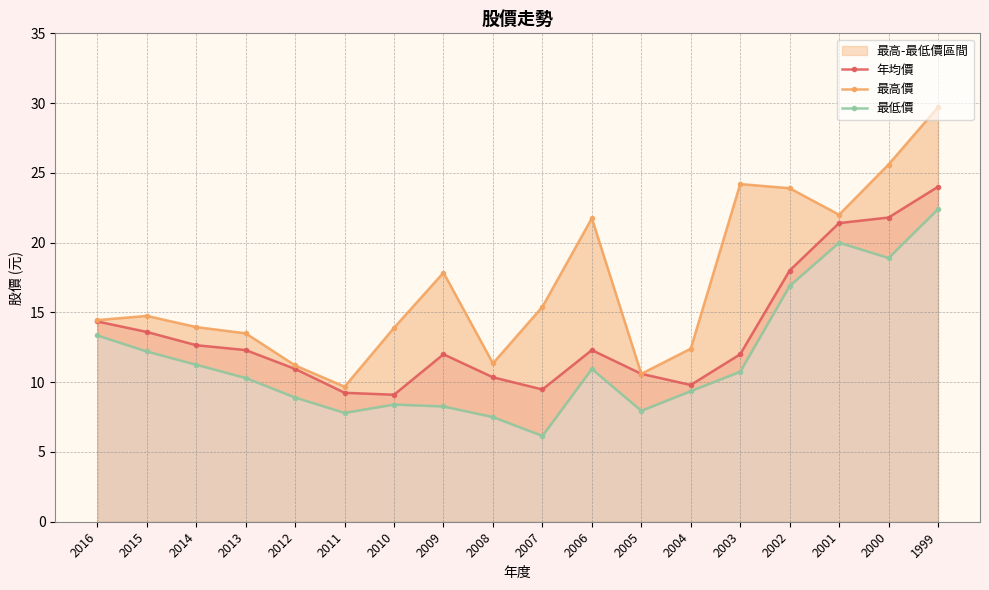

How many lines are shown in the chart?

3